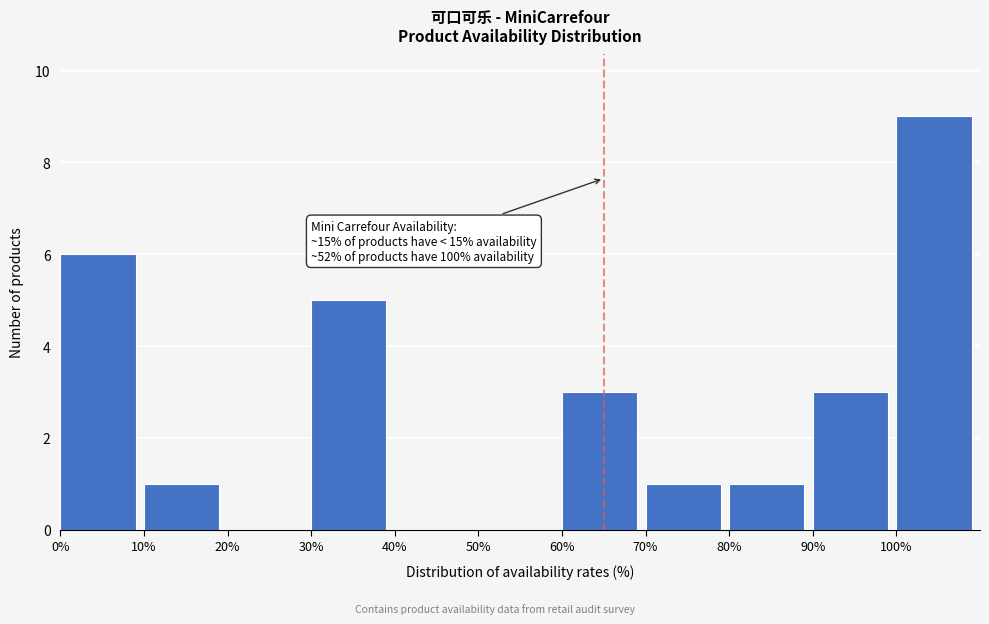

Which range on the x-axis has the tallest bar?

100 to 110